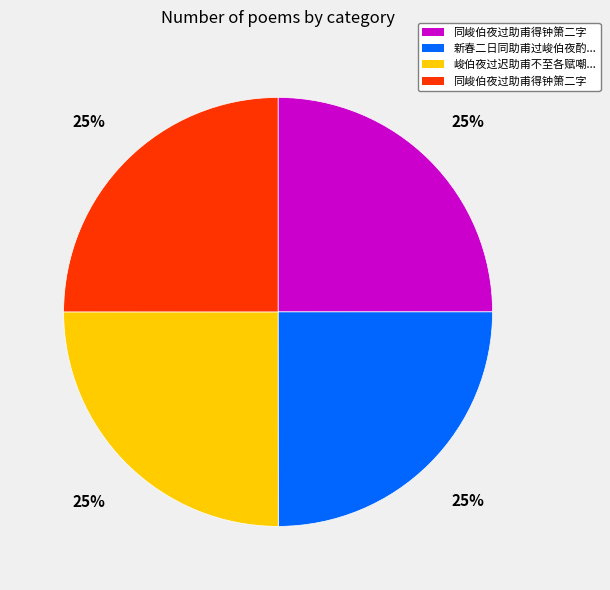

Does any single category account for the majority?

No